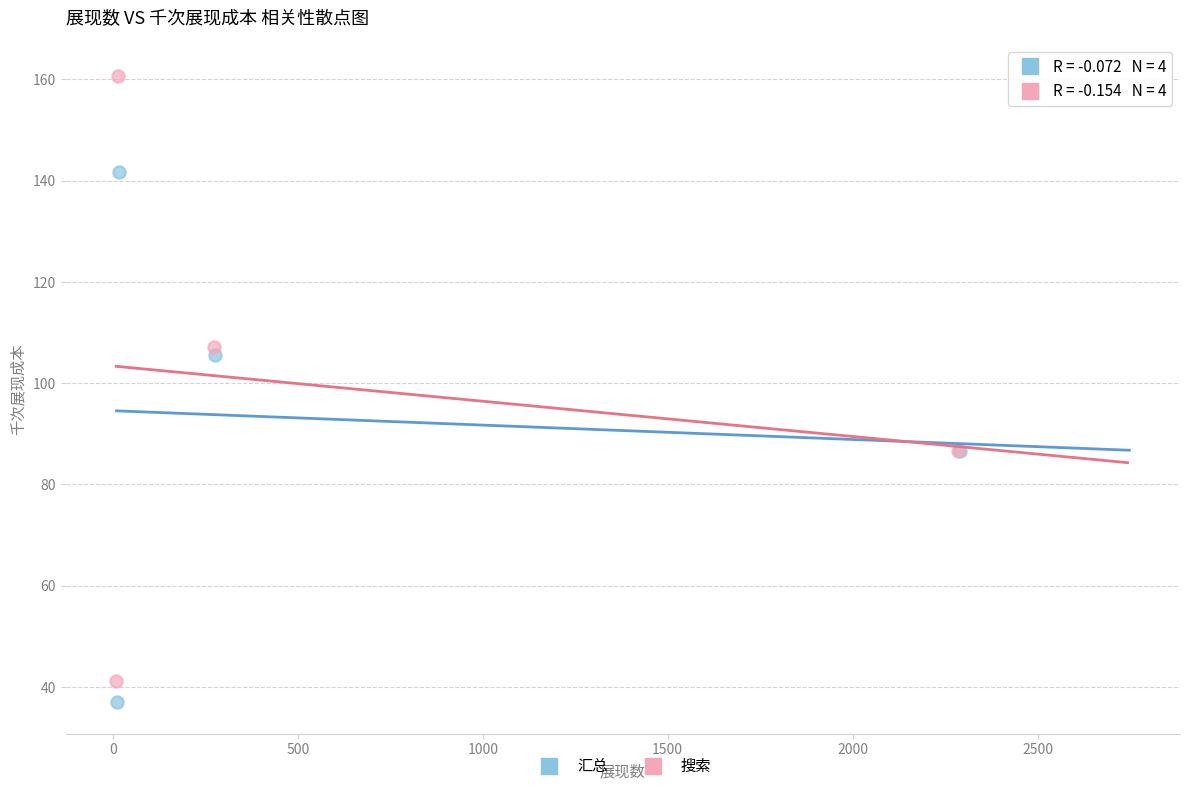

Which series has the widest spread of Y values?

搜索